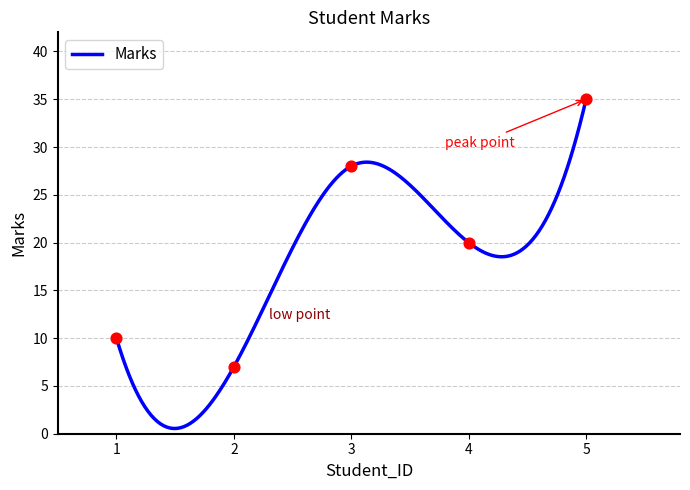

What is the ratio of the value at 3 to the value at 4?

1.4